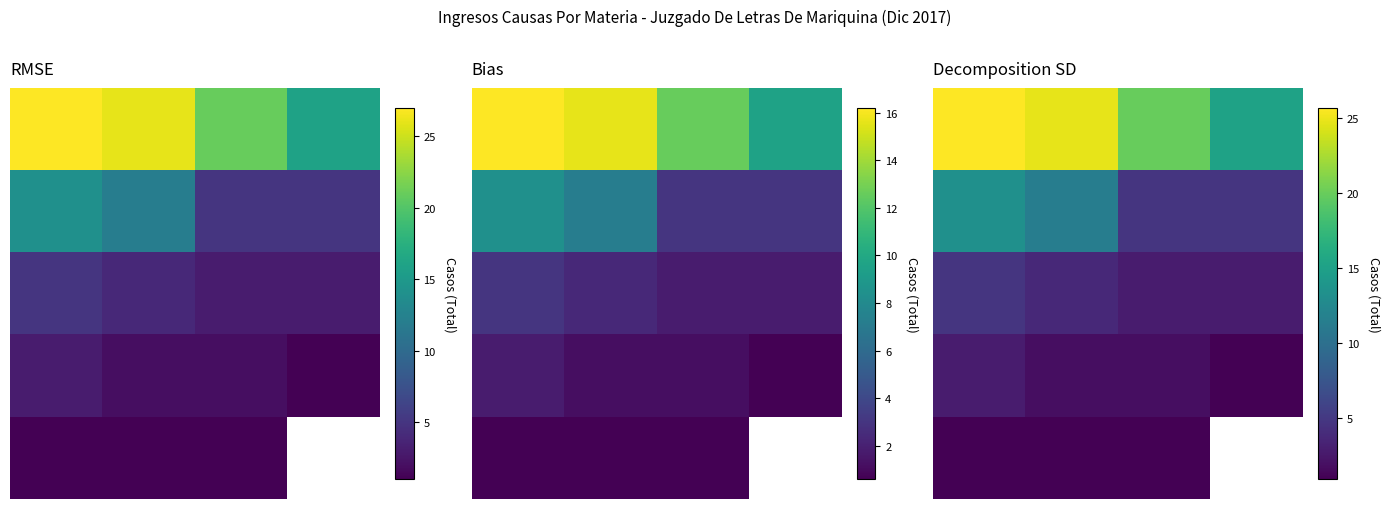

How many categories are shown in the chart?

4